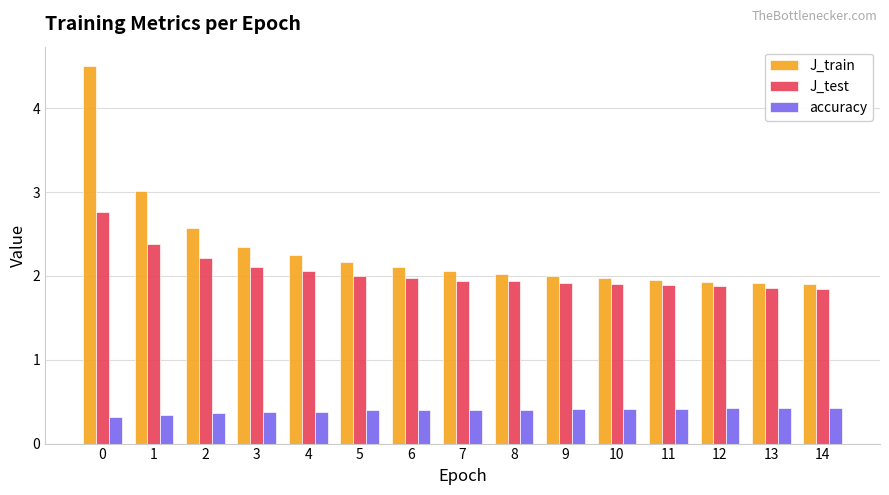

What are all the series names shown in the legend?

J_train, J_test, accuracy